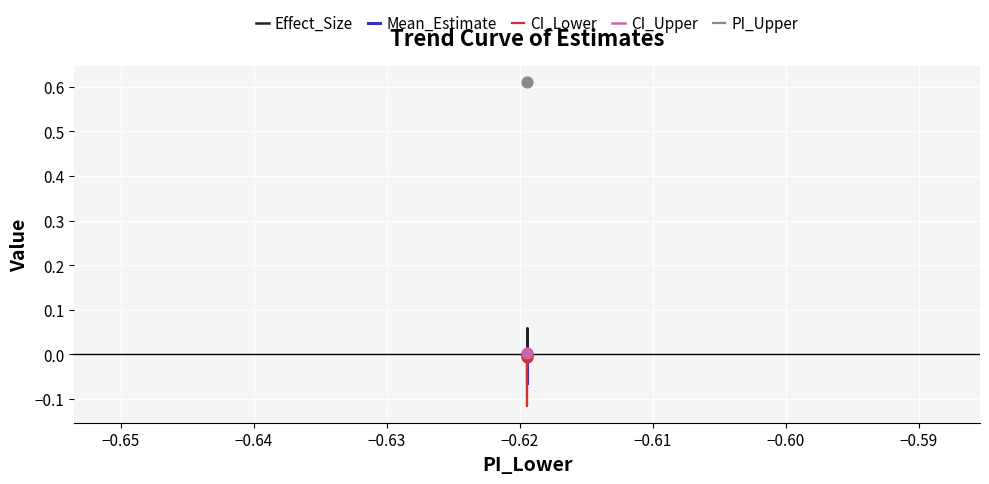

Which series reaches the minimum Y coordinate?

CI_Lower